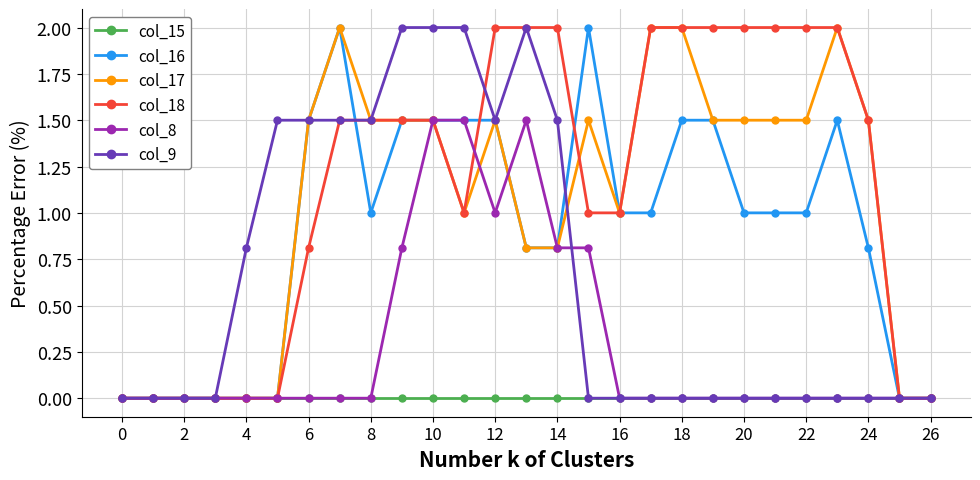

What is the value of the col_8 point at the 11th from the left?

1.5